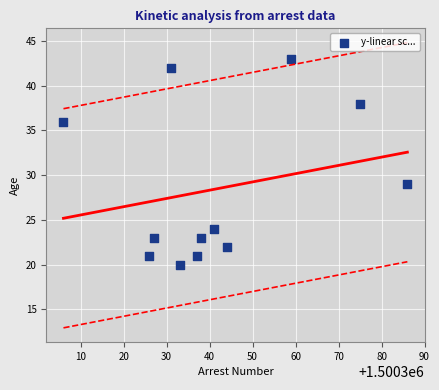

What is the range of X values (max minus min)?

80